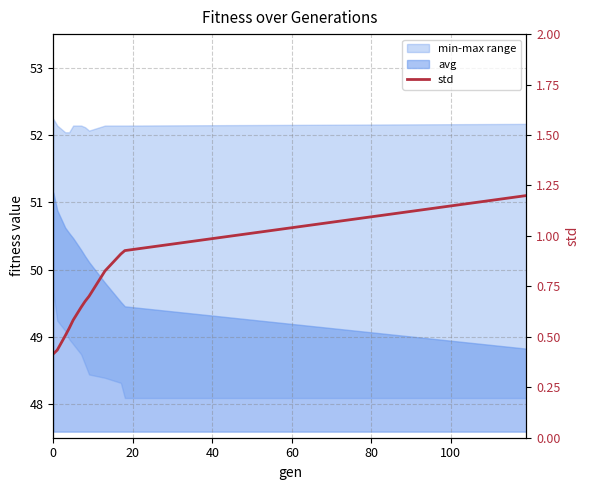

How many categories are shown in the chart?

12